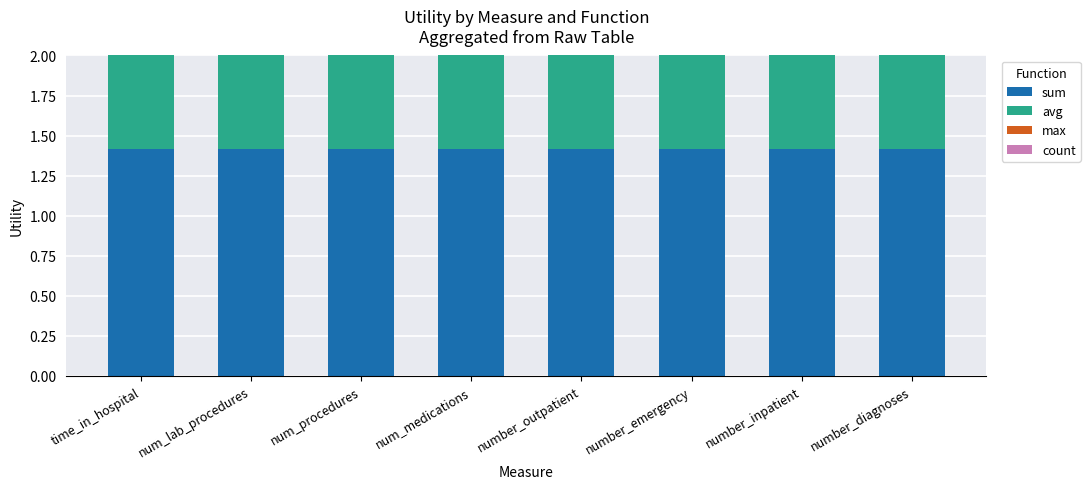

At how many categories does at least one series exceed 0?

8